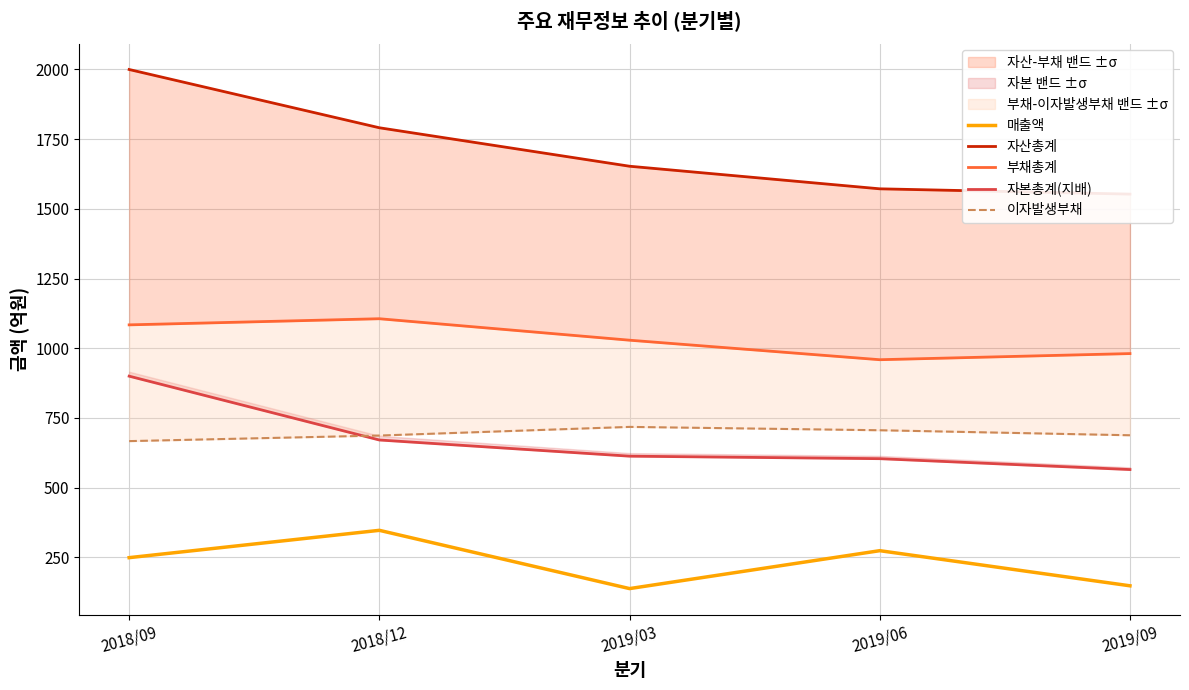

True or false: 자산총계 has more than 1 points higher than both neighbors.

False